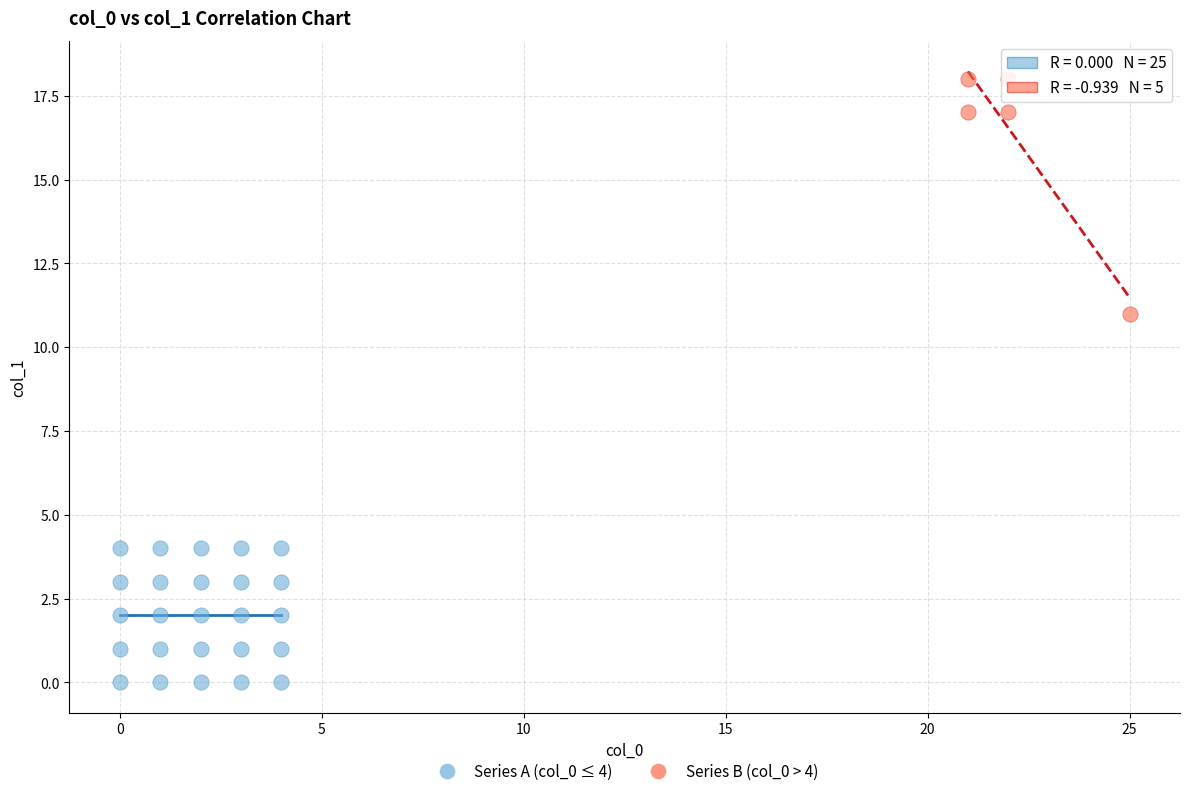

Which series contains the highest Y value?

Series B (col_0 > 4)